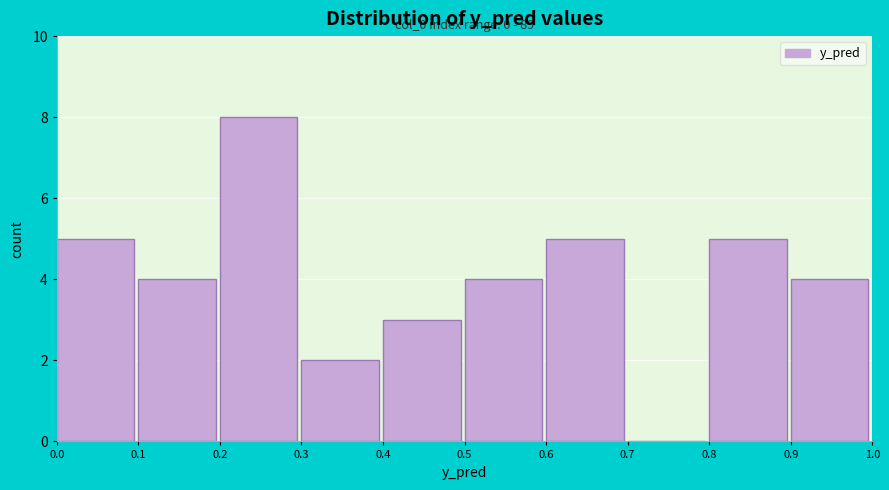

Over which range of the x-axis is the bar tallest?

0.2 to 0.3